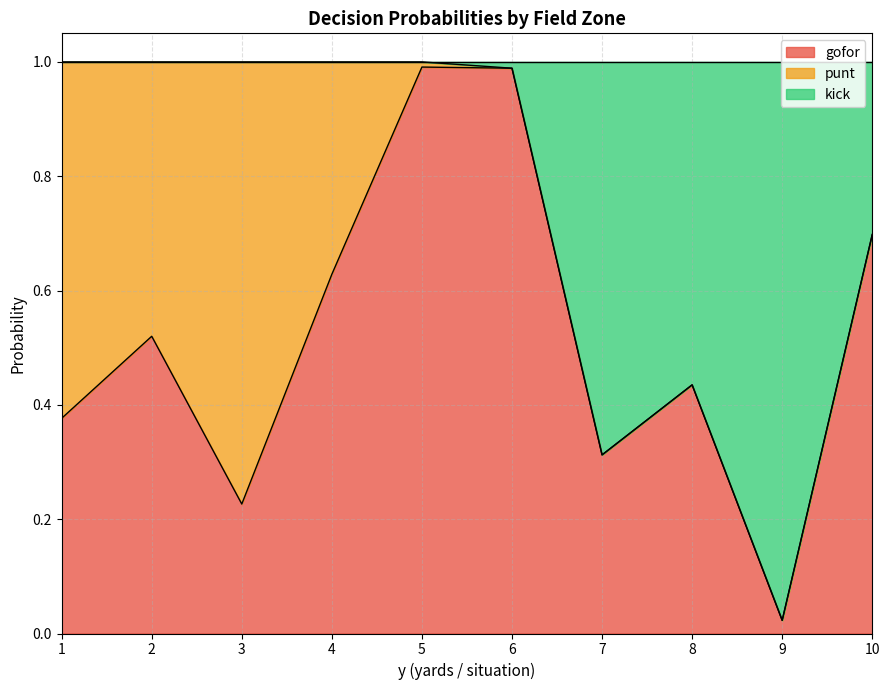

True or false: kick has more than 2 interior local peaks.

False